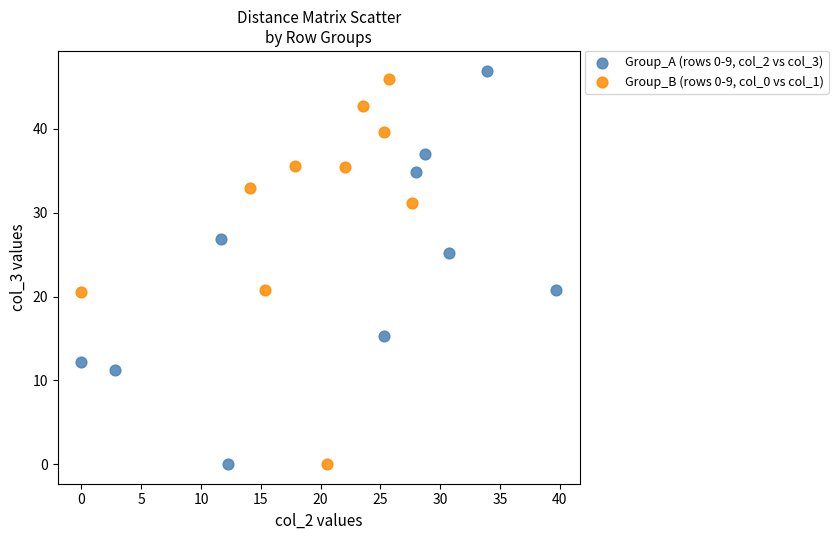

What are all the series names shown in the legend?

Group_A (rows 0-9, col_2 vs col_3), Group_B (rows 0-9, col_0 vs col_1)